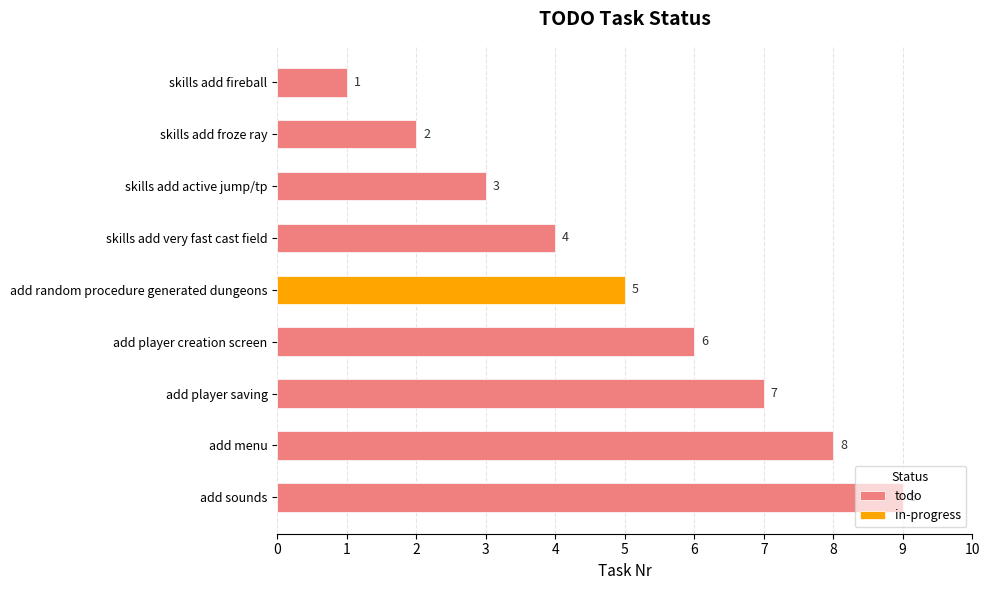

True or false: todo has a value of 12 at add player saving.

False